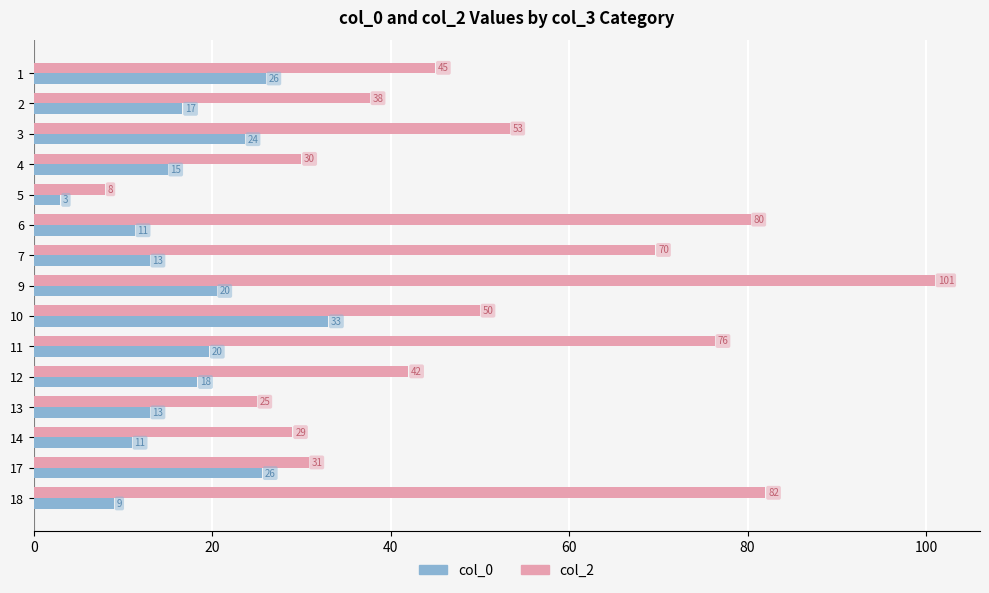

How many data points does each series have?

15